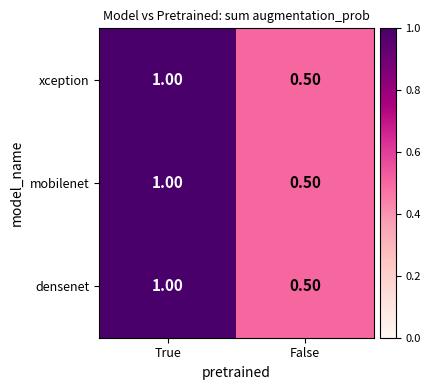

At which label does mobilenet reach its minimum?

False